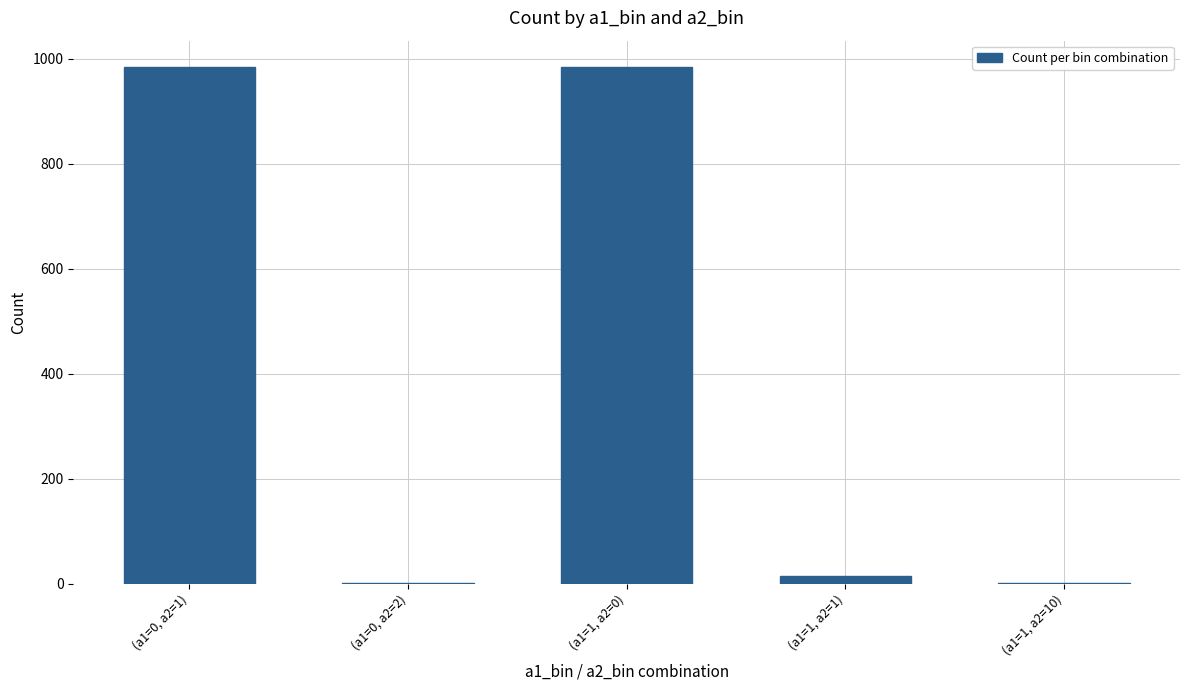

Are the bars horizontal?

No